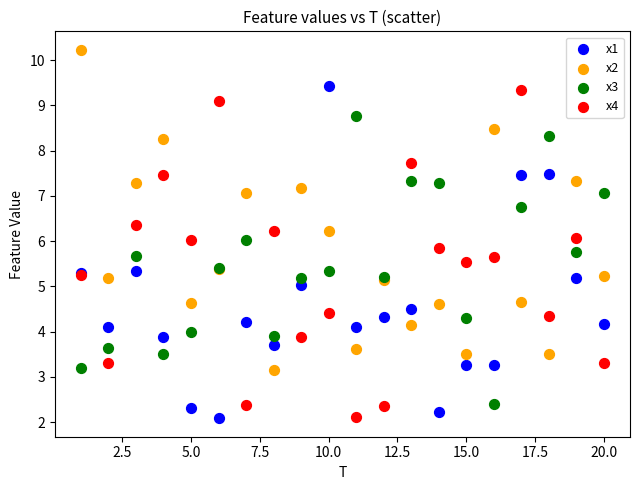

What is the X range (max minus min) for the scatter plot?

19.0